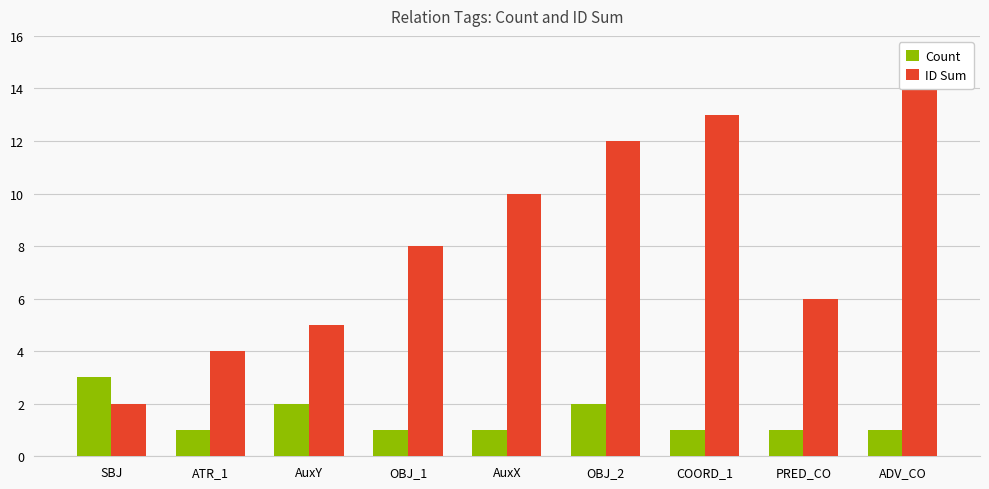

What is the label of the 7th bar from the right?

AuxY